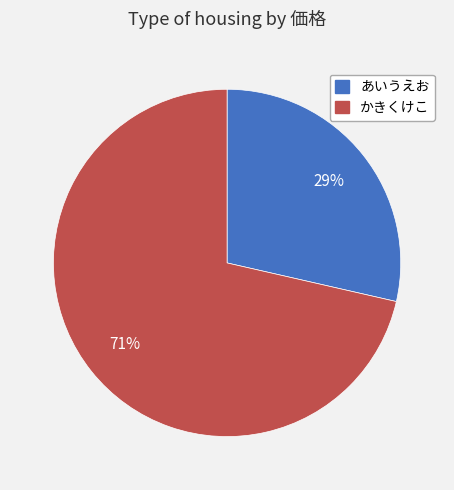

Rank the categories by value from highest to lowest.

かきくけこ, あいうえお